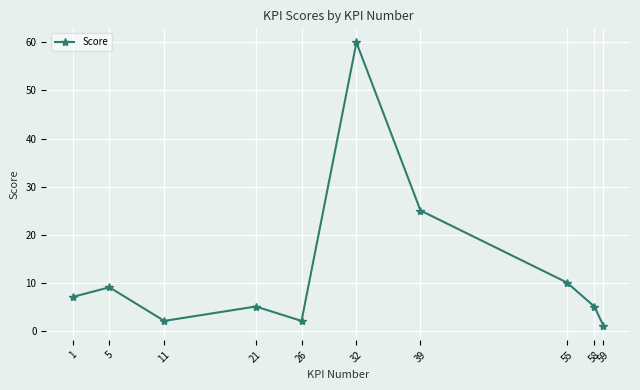

Is it true that the value at 39 is 25?

True